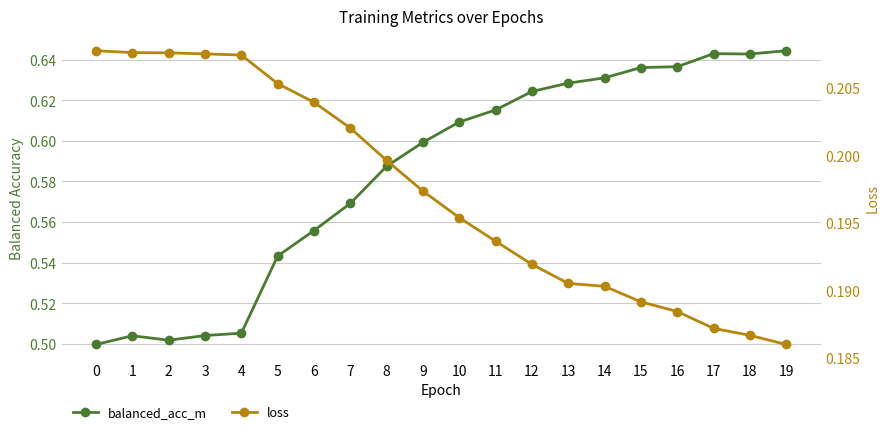

What is the value of the loss point at the 15th from the left?

0.2